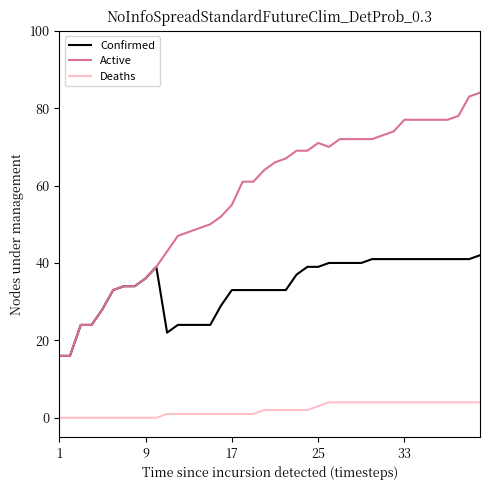

Which series has the largest range (max minus min)?

Active